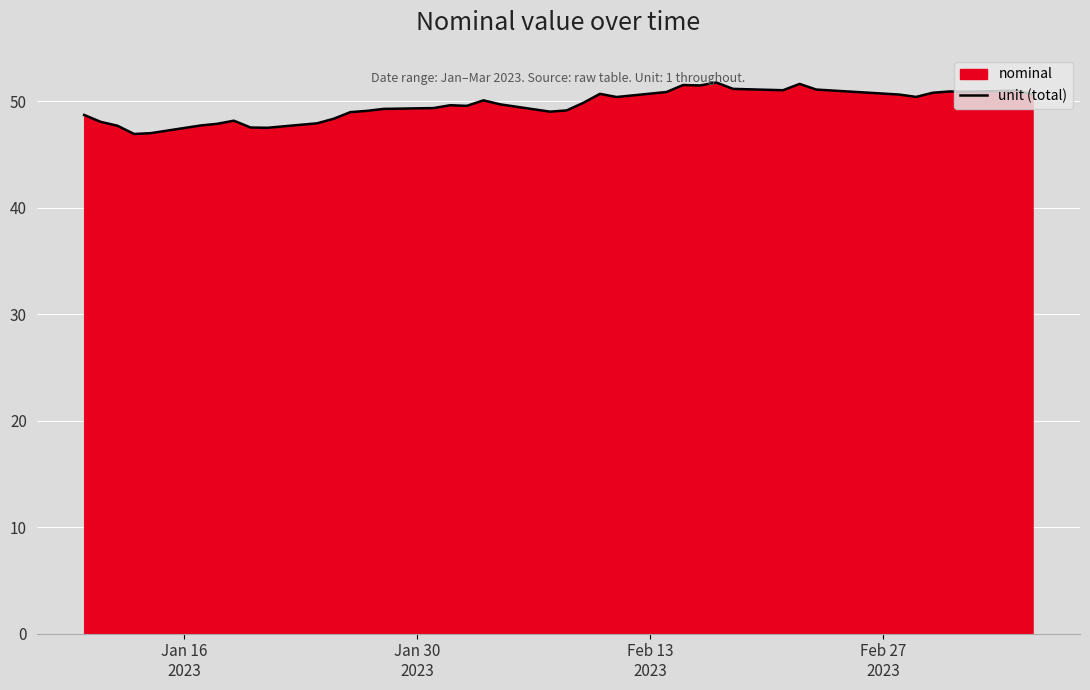

What is the maximum value shown in the chart?

51.8